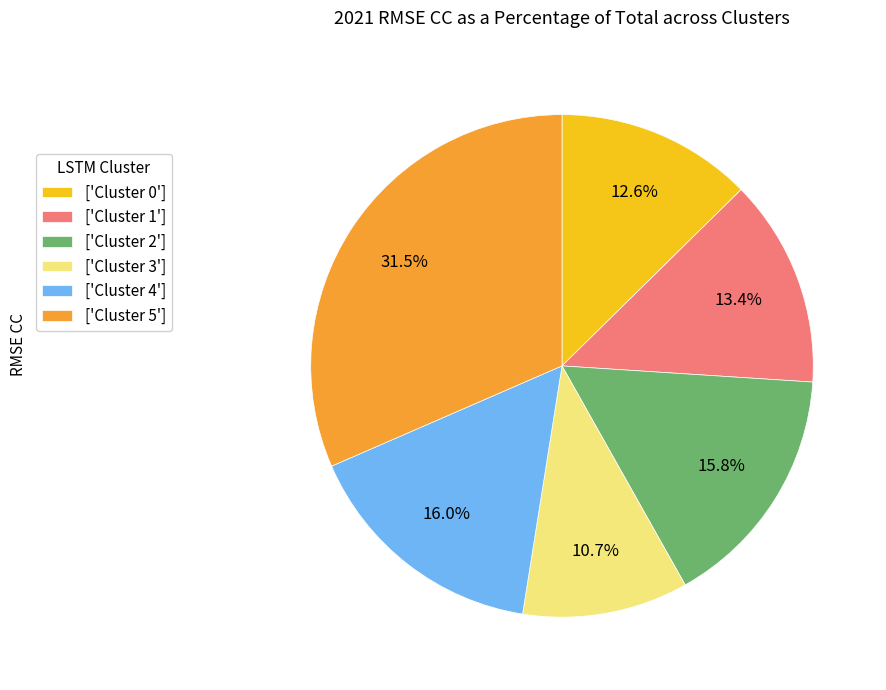

Between ['Cluster 0'] and ['Cluster 3'], which is larger?

['Cluster 0']